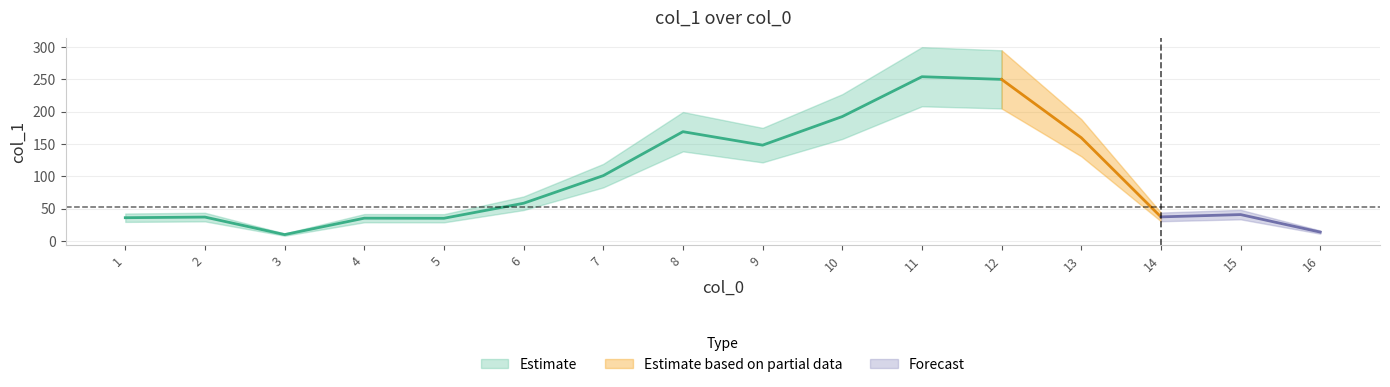

How many lines are shown in the chart?

1